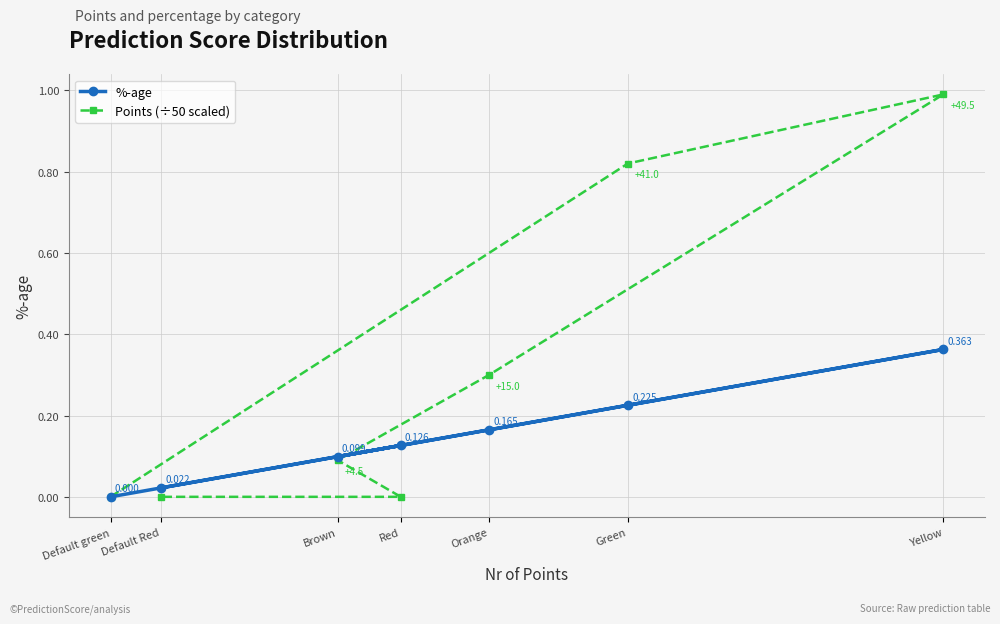

Is the value of Points (÷50 scaled) at Orange greater than the value of %-age at Green?

Yes